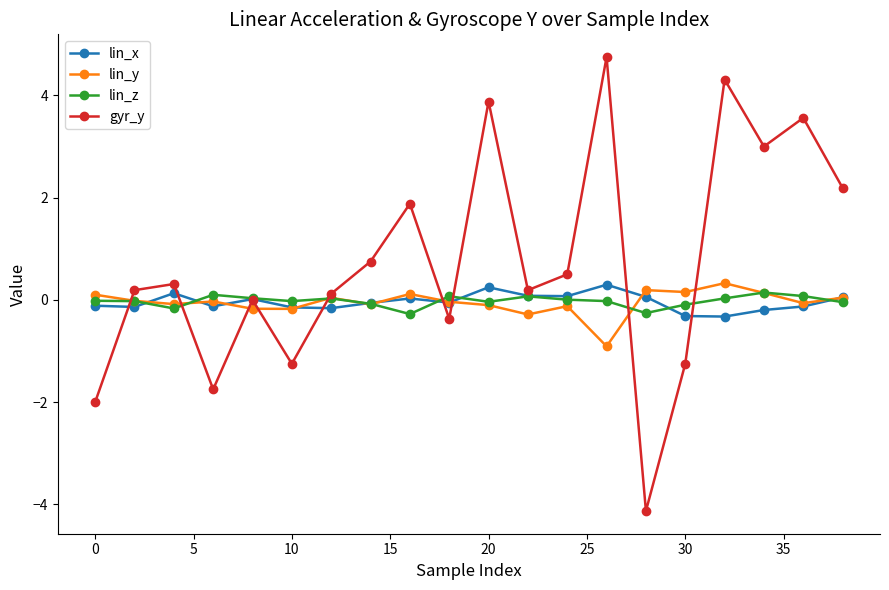

What is the value of the gyr_y point at the 11th from the left?

3.9